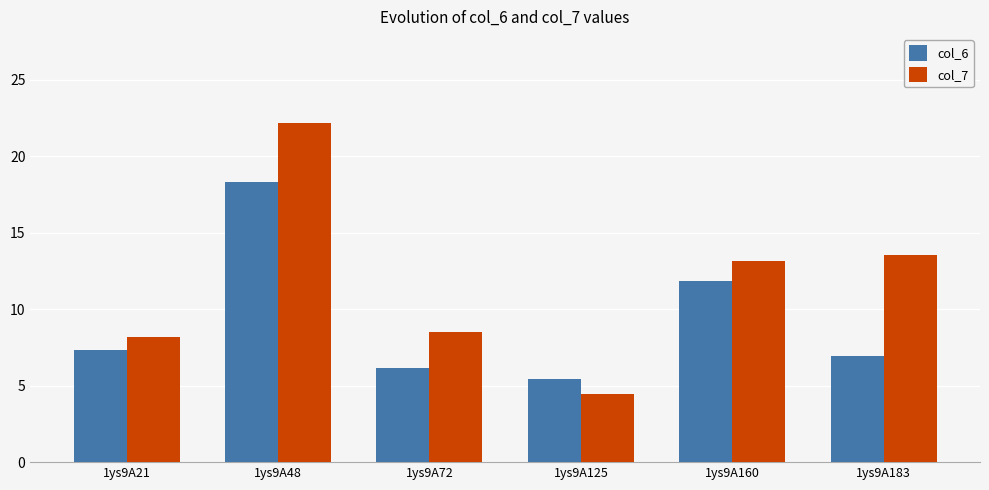

What are all the series names shown in the legend?

col_6, col_7